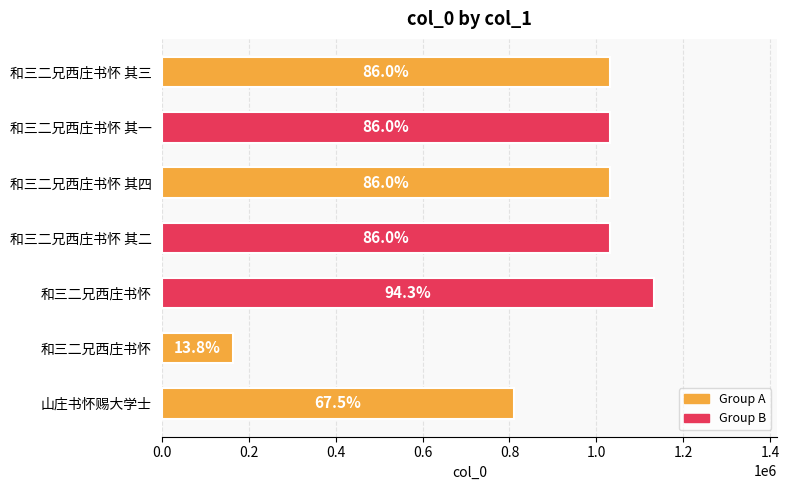

Are the bars horizontal?

Yes